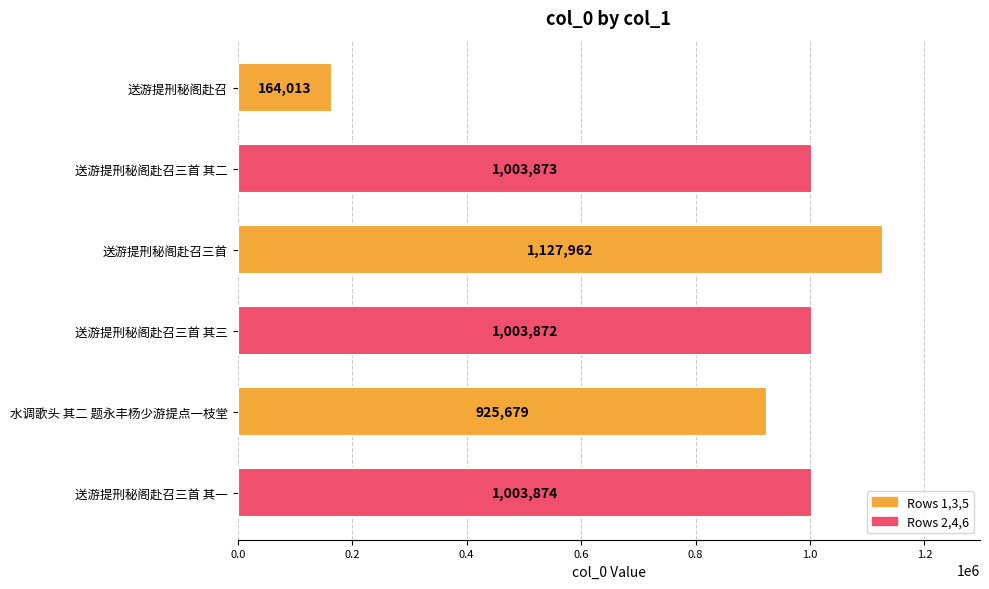

List the labels in order of value, largest first.

送游提刑秘阁赴召三首, 送游提刑秘阁赴召三首 其一, 送游提刑秘阁赴召三首 其二, 送游提刑秘阁赴召三首 其三, 水调歌头 其二 题永丰杨少游提点一枝堂, 送游提刑秘阁赴召